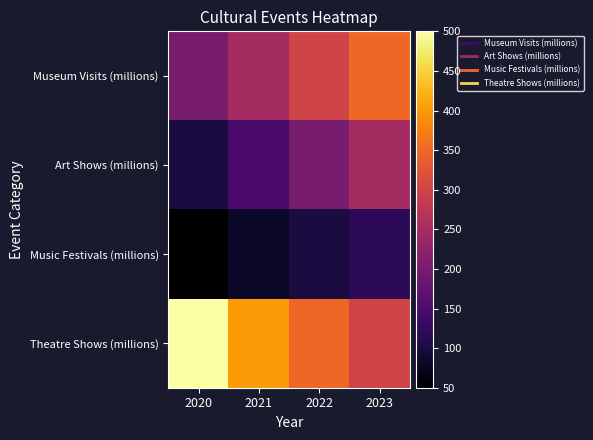

What is the spread (max minus min) of values at 2021?

320